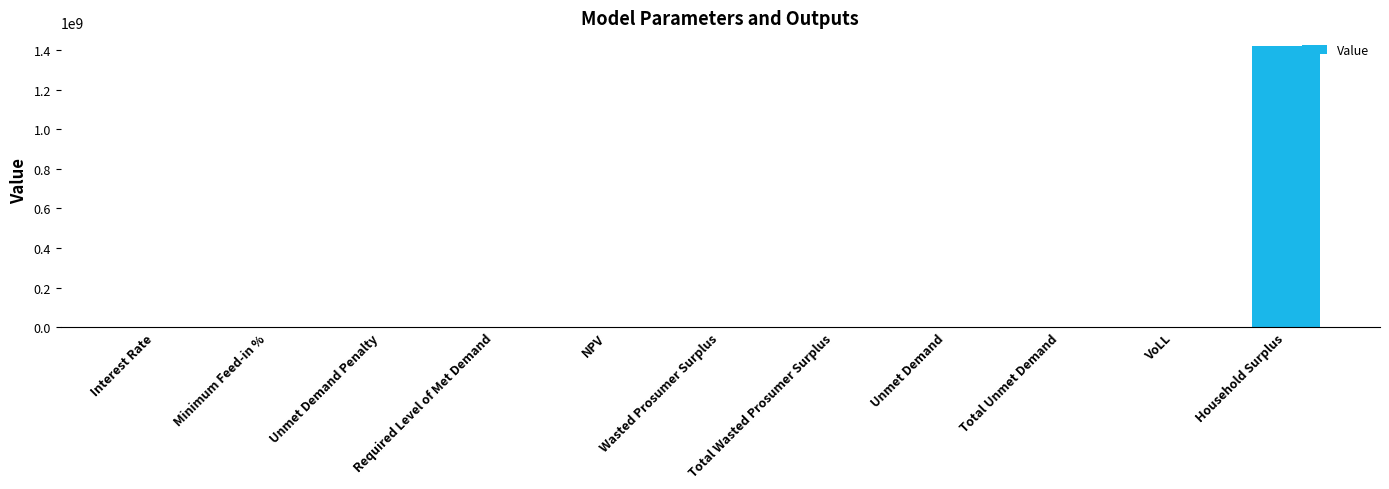

What is the greatest value displayed?

1419172897.1